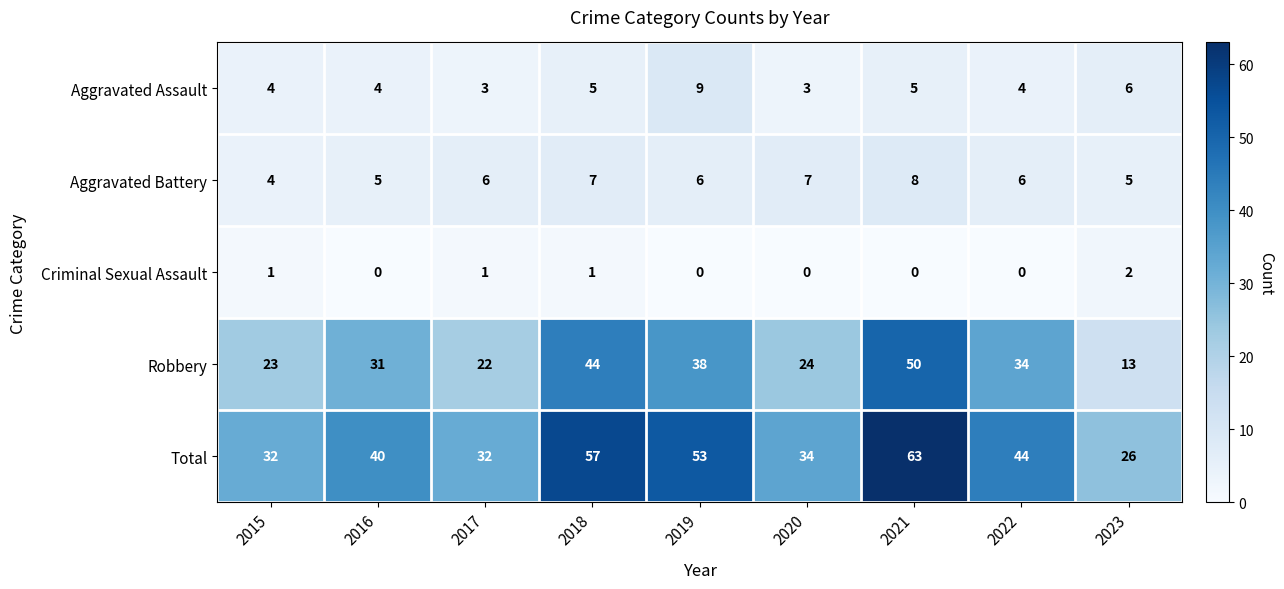

How many Aggravated Assault values are between 4 and 5?

5